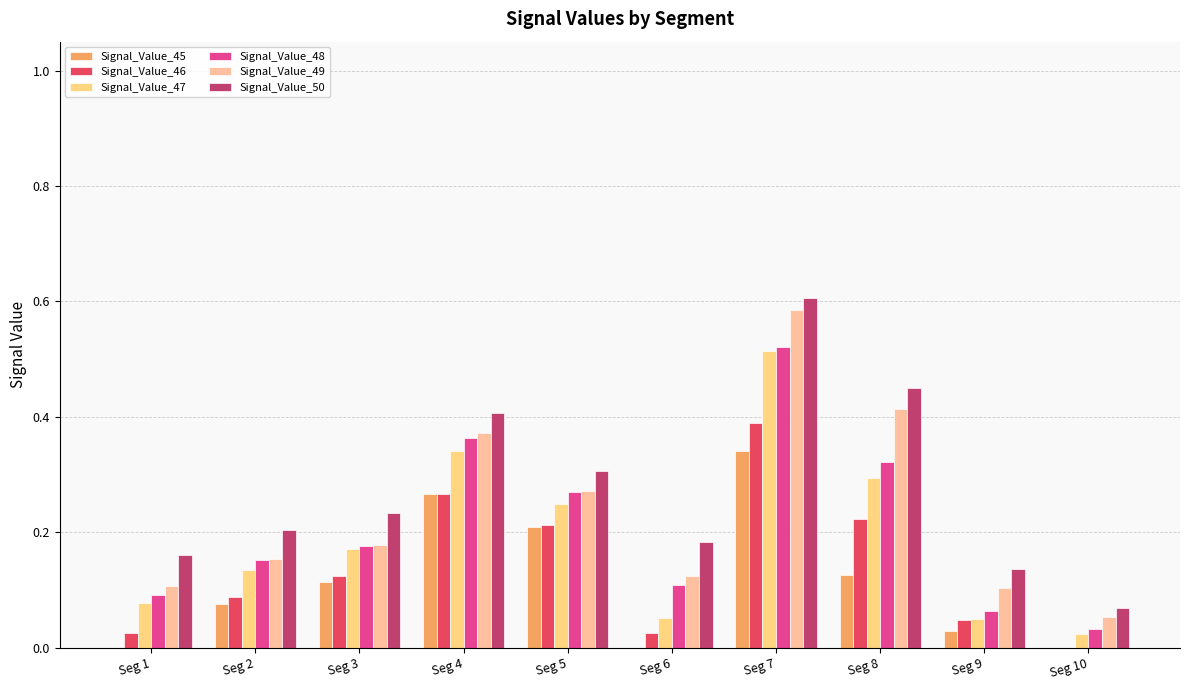

Between Seg 3 and Seg 4, which series saw the biggest shift?

Signal_Value_49